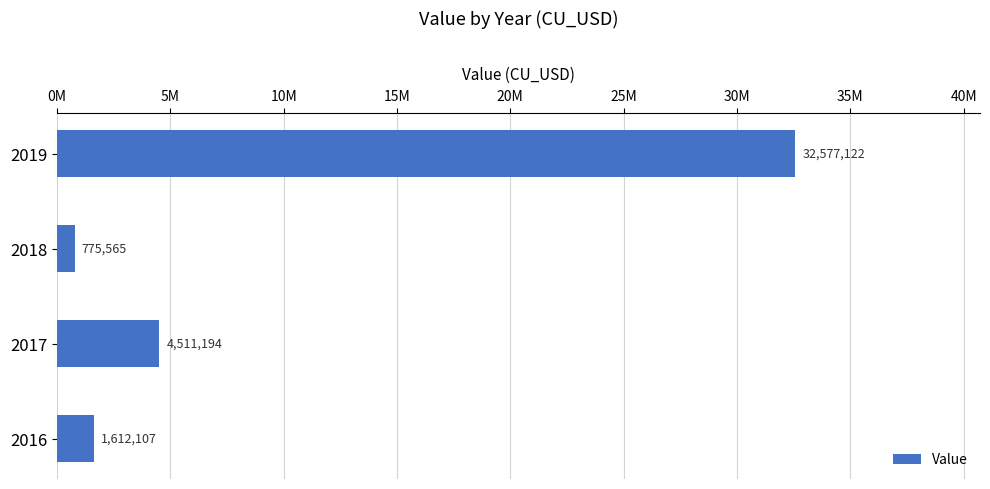

Count the number of values greater than 4511193.

2